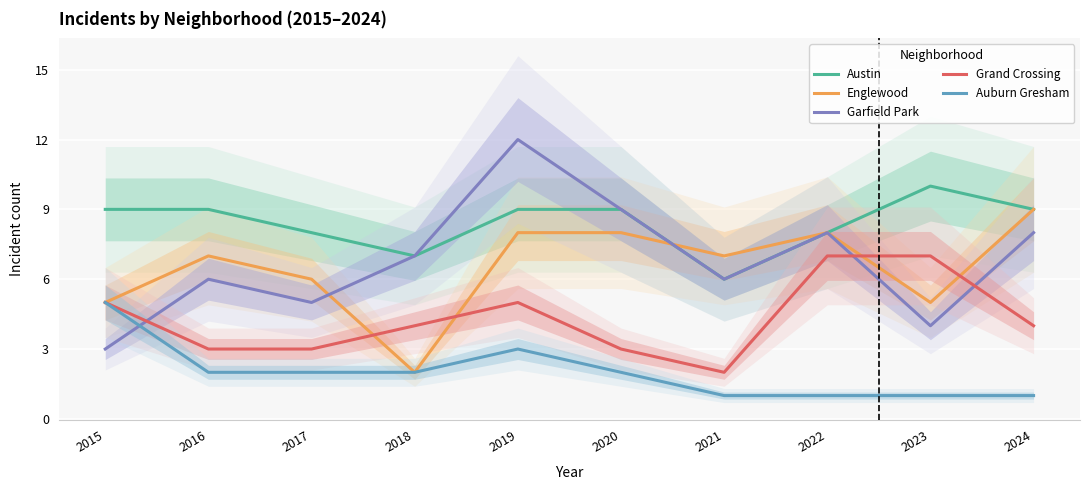

What is the minimum value for Grand Crossing?

2